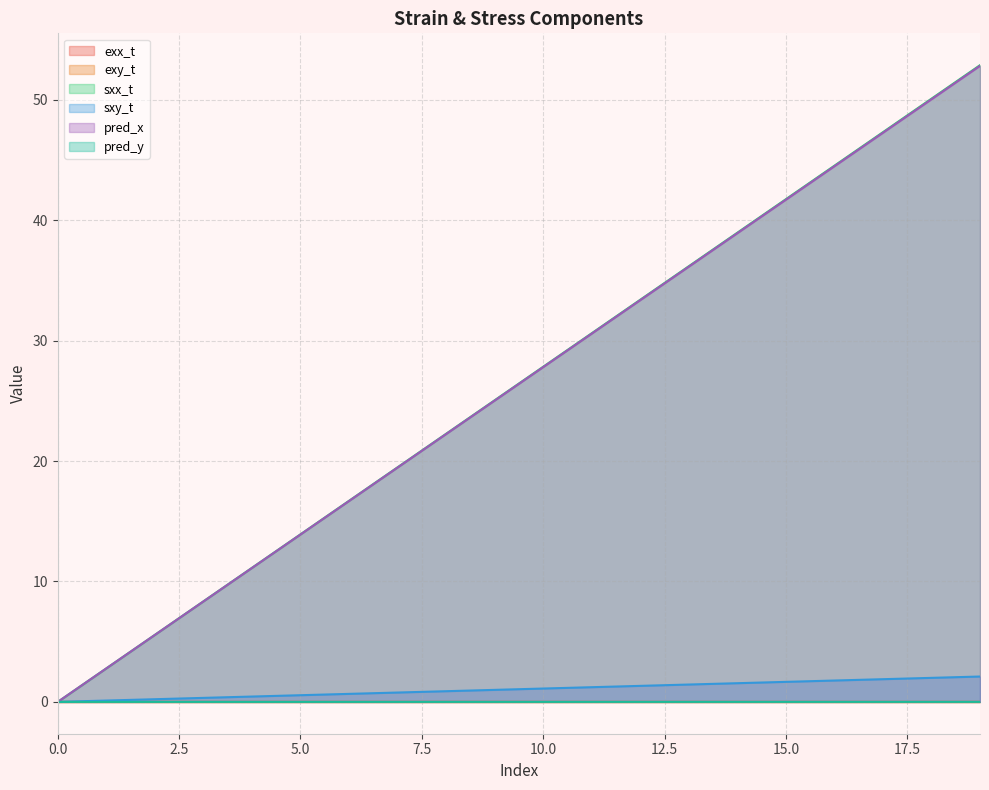

Does the chart have visible grid lines?

Yes